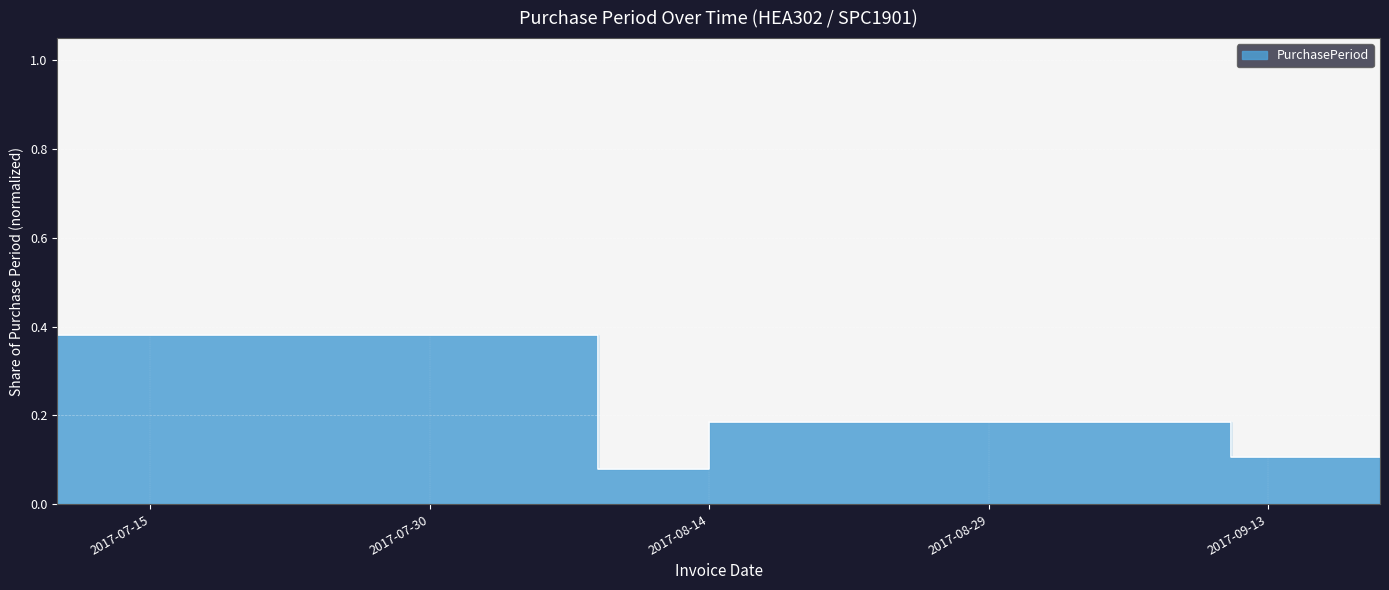

What is the change in value from 2017-07-10 to 2017-08-28?

+0.1